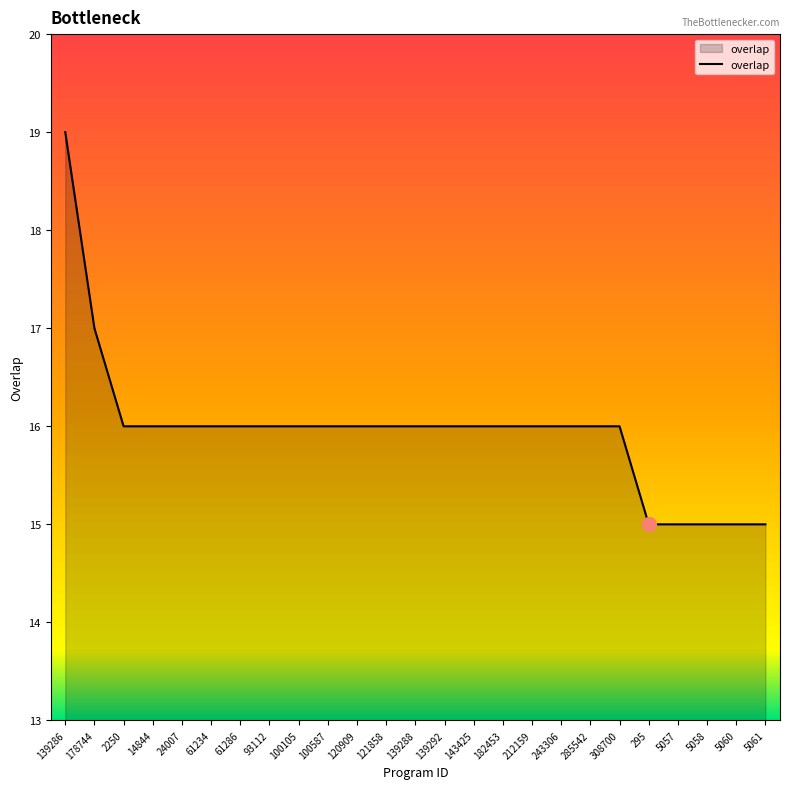

How many lines are shown in the chart?

1